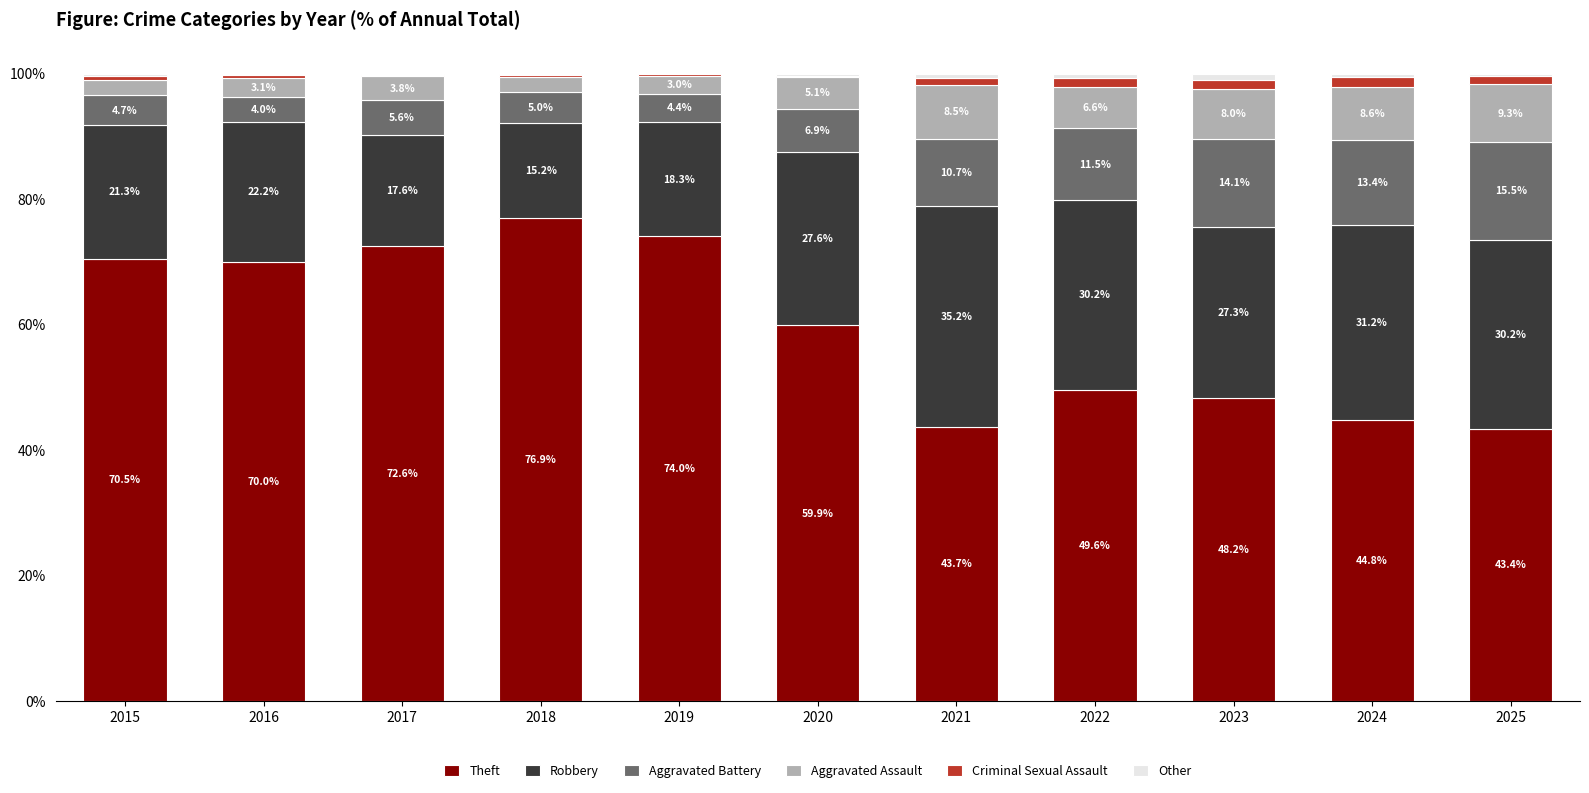

What is the total value across all series at 2019?

100.0